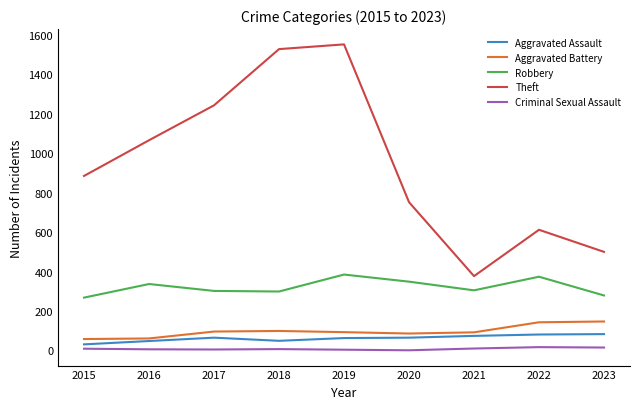

What is the minimum value for Aggravated Battery?

58